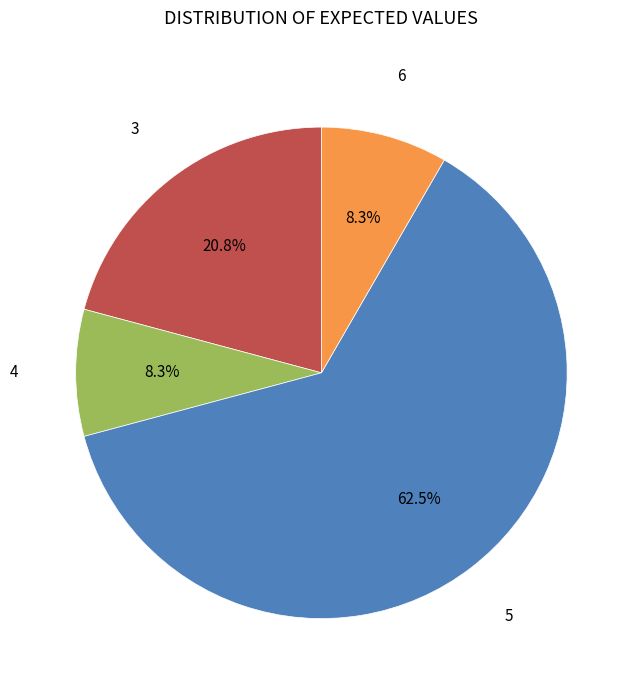

Is there any slice that represents more than half of the pie?

Yes